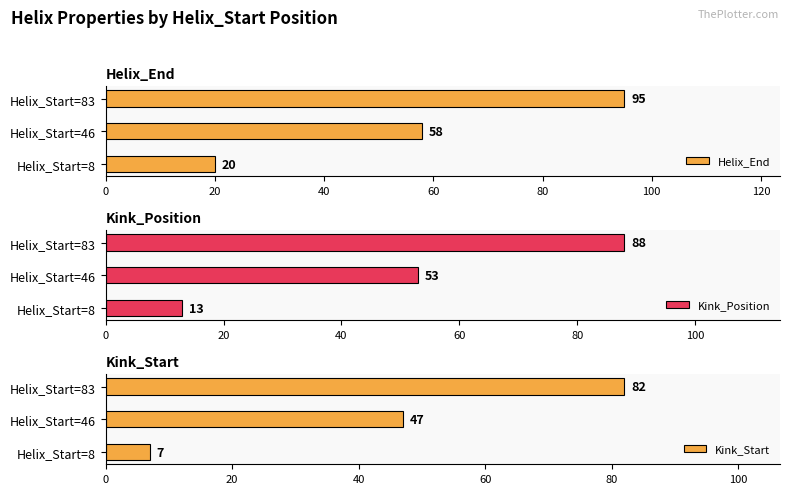

Rank the categories by Helix_End value from highest to lowest.

Helix_Start=83, Helix_Start=46, Helix_Start=8